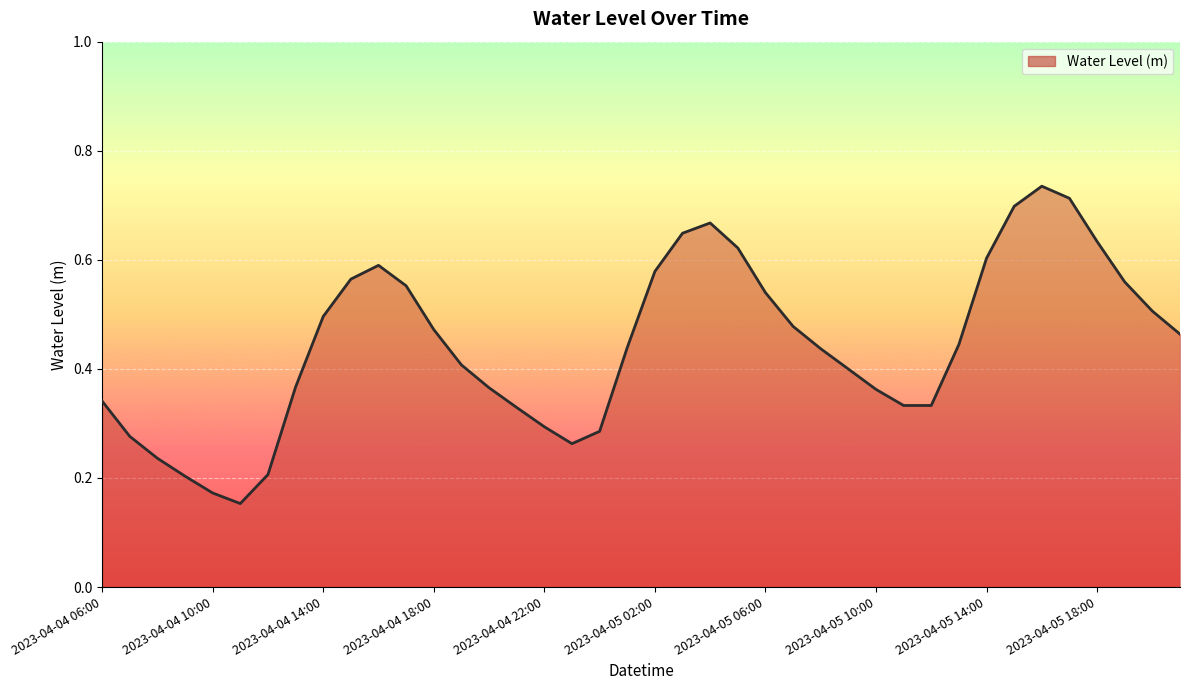

Does the chart have visible grid lines?

Yes